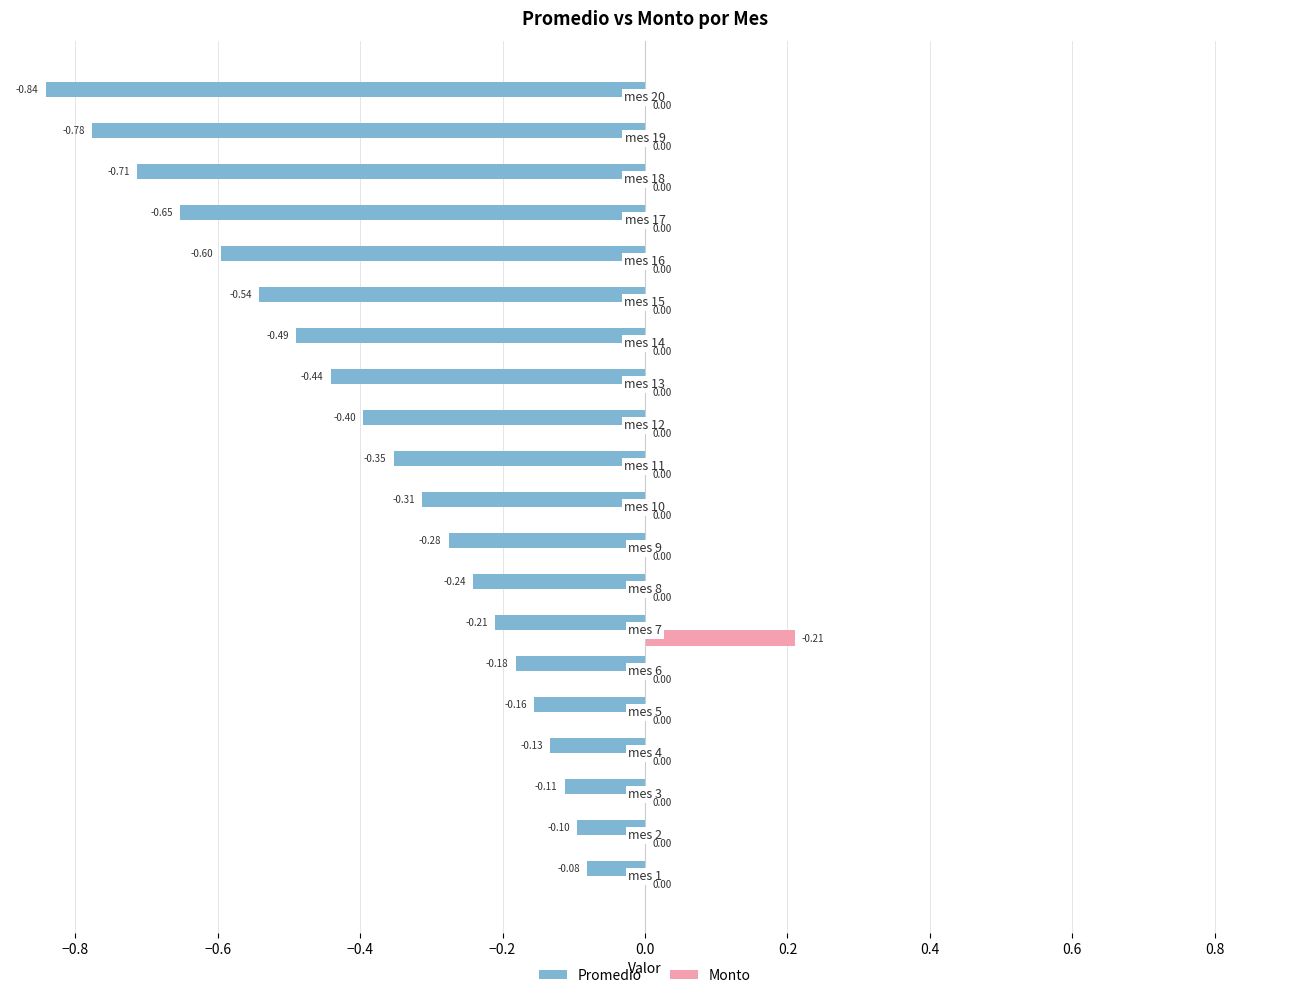

Which series has the largest total across all categories?

Monto